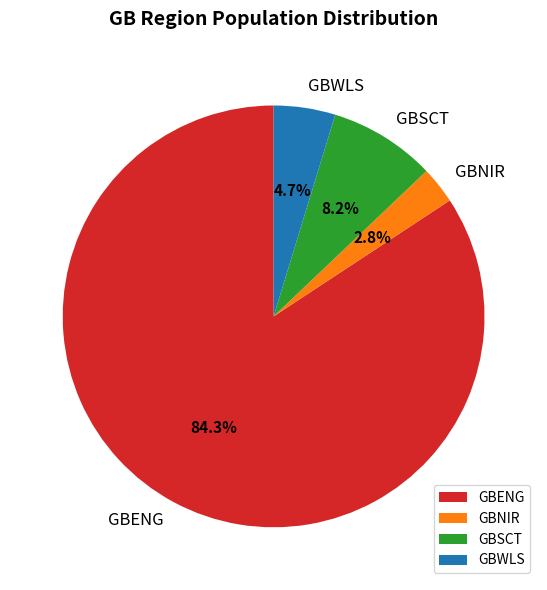

What percentage is the GBNIR slice, to the nearest percent?

3%